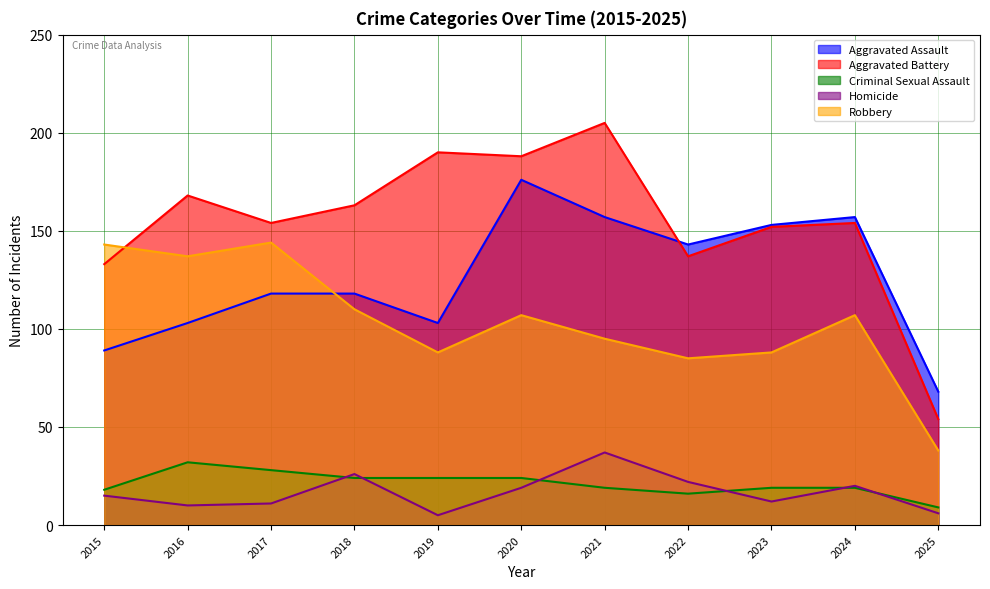

Which series has the largest total across all categories?

Aggravated Battery